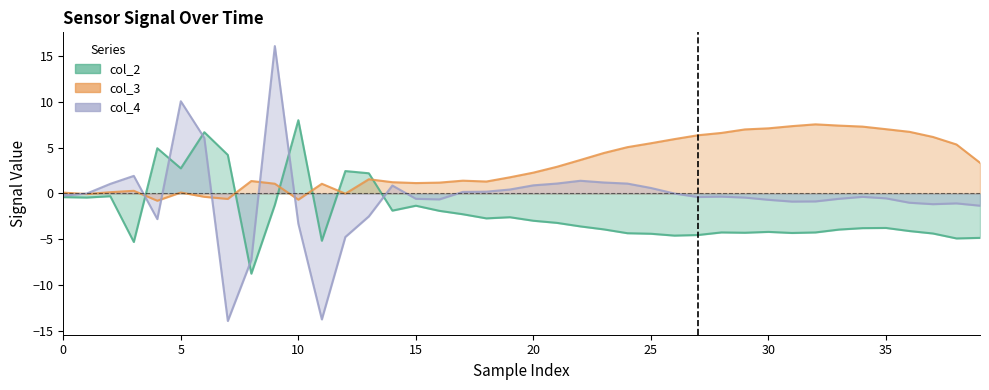

At 17, list the series in order from largest to smallest.

col_3, col_4, col_2